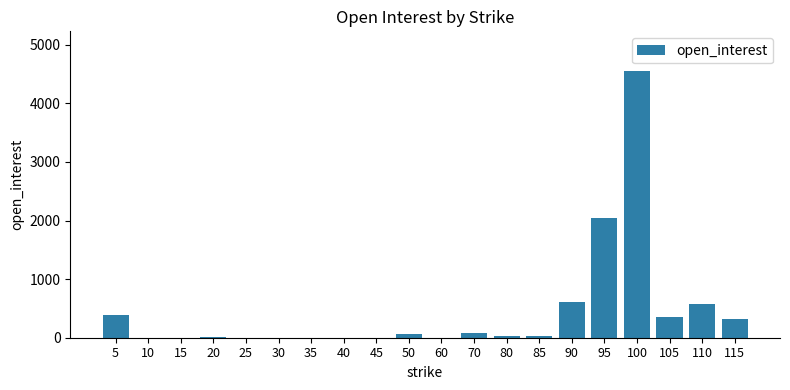

What value does the data have at 85?

24